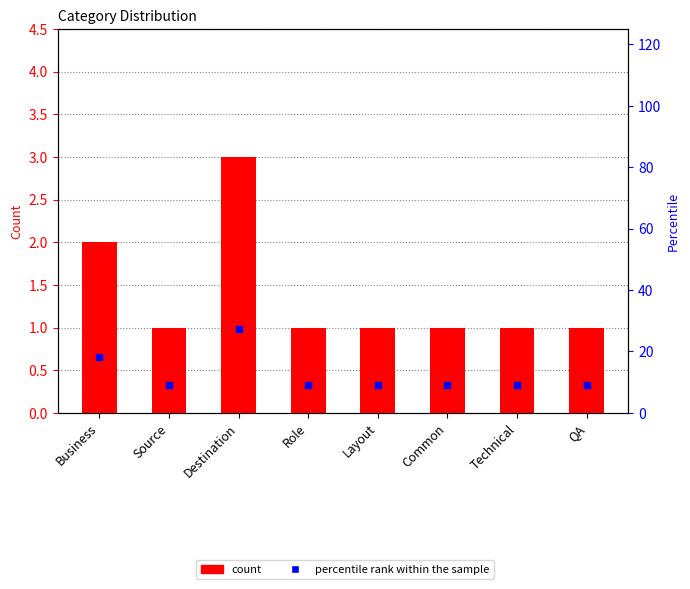

At how many categories does at least one series exceed 18?

2